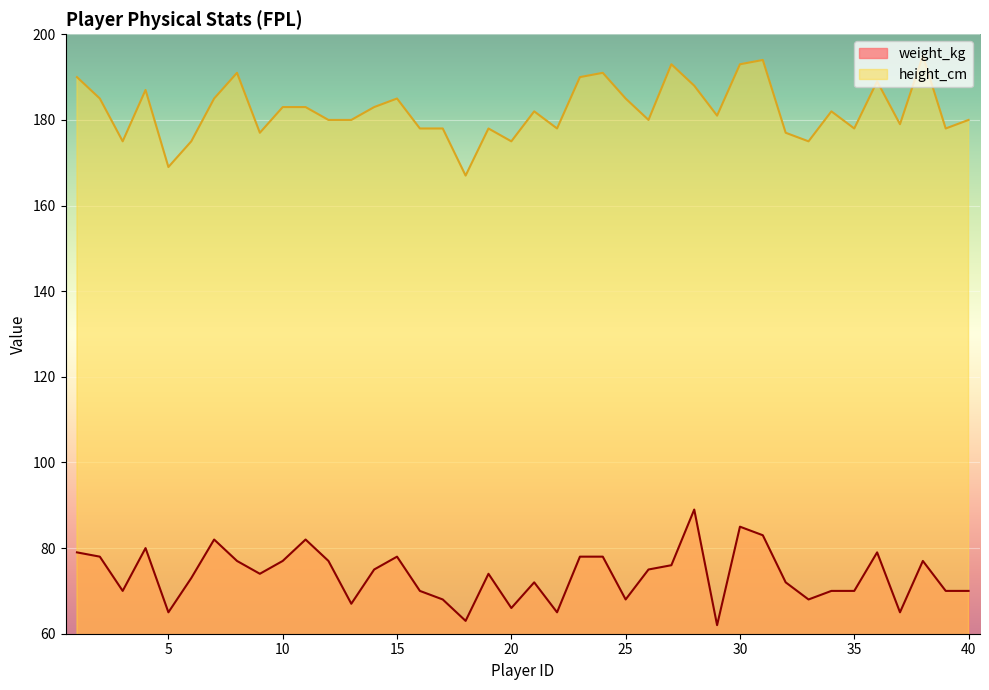

What is the sum of all weight_kg values?

2947